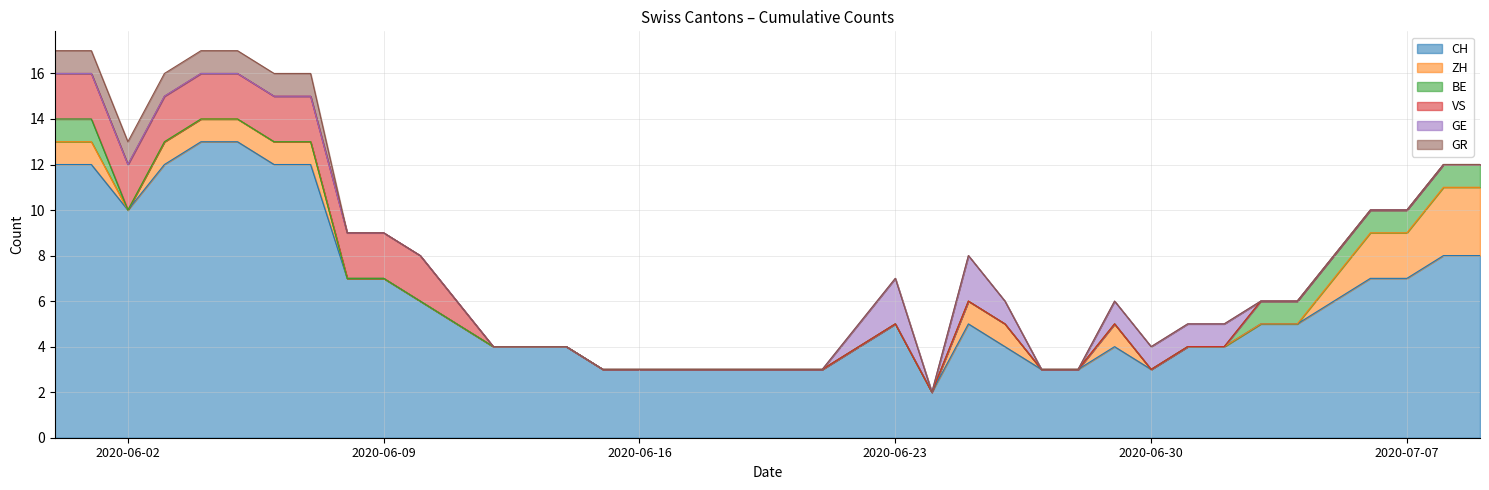

Reading left to right, list all the values displayed in this chart.

CH: 0=12	1=12	2=10	3=12	4=13	5=13	6=12	7=12	8=7	9=7	10=6	11=5	12=4	13=4	14=4	15=3	16=3	17=3	18=3	19=3	20=3	21=3	22=4	23=5	24=2	25=5	26=4	27=3	28=3	29=4	30=3	31=4	32=4	33=5	34=5	35=6	36=7	37=7	38=8	39=8
ZH: 0=1	1=1	2=0	3=1	4=1	5=1	6=1	7=1	8=0	9=0	10=0	11=0	12=0	13=0	14=0	15=0	16=0	17=0	18=0	19=0	20=0	21=0	22=0	23=0	24=0	25=1	26=1	27=0	28=0	29=1	30=0	31=0	32=0	33=0	34=0	35=1	36=2	37=2	38=3	39=3
BE: 0=1	1=1	2=0	3=0	4=0	5=0	6=0	7=0	8=0	9=0	10=0	11=0	12=0	13=0	14=0	15=0	16=0	17=0	18=0	19=0	20=0	21=0	22=0	23=0	24=0	25=0	26=0	27=0	28=0	29=0	30=0	31=0	32=0	33=1	34=1	35=1	36=1	37=1	38=1	39=1
VS: 0=2	1=2	2=2	3=2	4=2	5=2	6=2	7=2	8=2	9=2	10=2	11=1	12=0	13=0	14=0	15=0	16=0	17=0	18=0	19=0	20=0	21=0	22=0	23=0	24=0	25=0	26=0	27=0	28=0	29=0	30=0	31=0	32=0	33=0	34=0	35=0	36=0	37=0	38=0	39=0
GE: 0=0	1=0	2=0	3=0	4=0	5=0	6=0	7=0	8=0	9=0	10=0	11=0	12=0	13=0	14=0	15=0	16=0	17=0	18=0	19=0	20=0	21=0	22=1	23=2	24=0	25=2	26=1	27=0	28=0	29=1	30=1	31=1	32=1	33=0	34=0	35=0	36=0	37=0	38=0	39=0
GR: 0=1	1=1	2=1	3=1	4=1	5=1	6=1	7=1	8=0	9=0	10=0	11=0	12=0	13=0	14=0	15=0	16=0	17=0	18=0	19=0	20=0	21=0	22=0	23=0	24=0	25=0	26=0	27=0	28=0	29=0	30=0	31=0	32=0	33=0	34=0	35=0	36=0	37=0	38=0	39=0